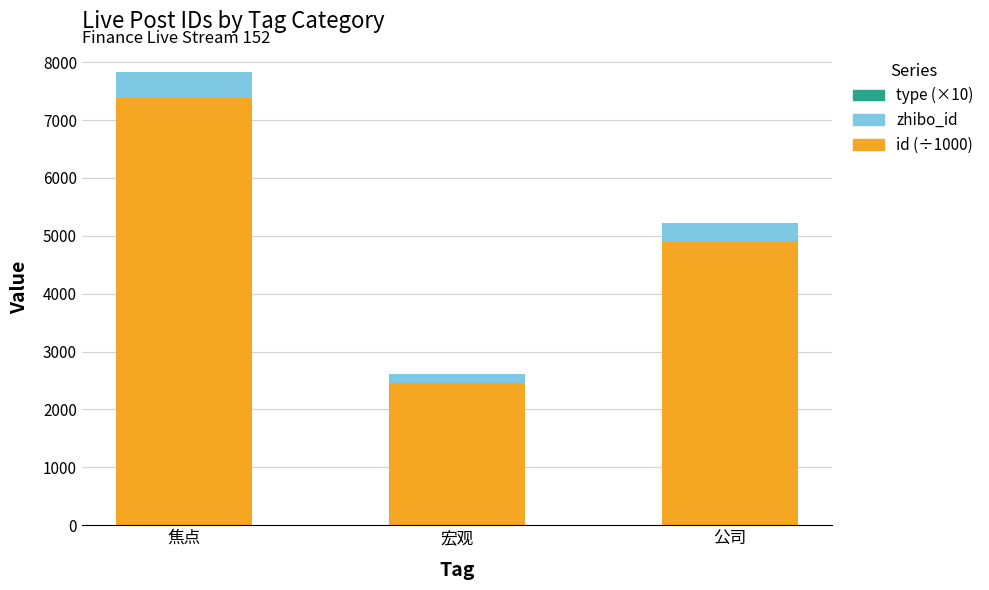

Where does the id (÷1000) series first go above 4918?

焦点